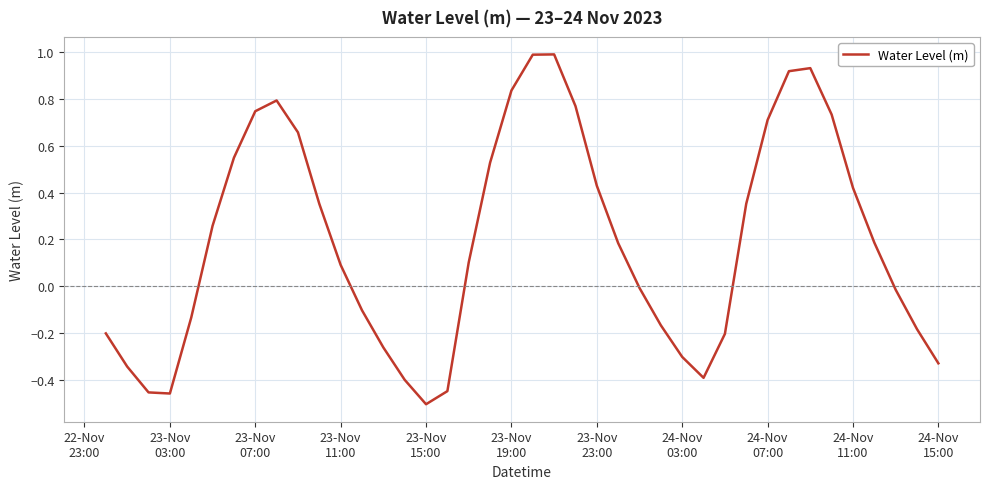

What is the difference between the second highest and minimum values?

1.5